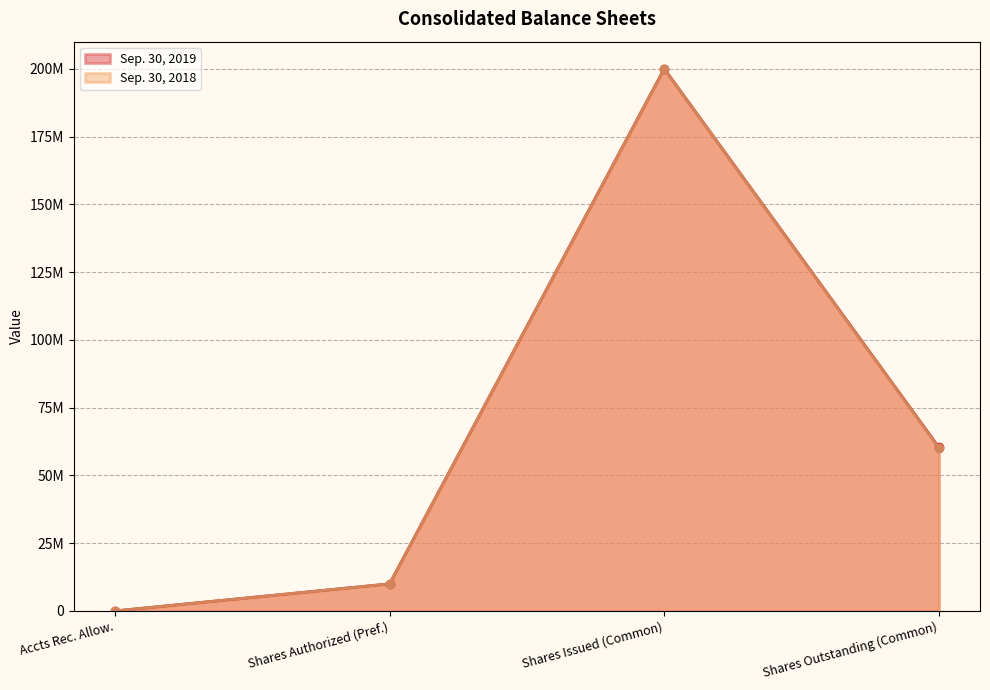

True or false: Sep. 30, 2019 and Sep. 30, 2018 intersect in this chart.

False